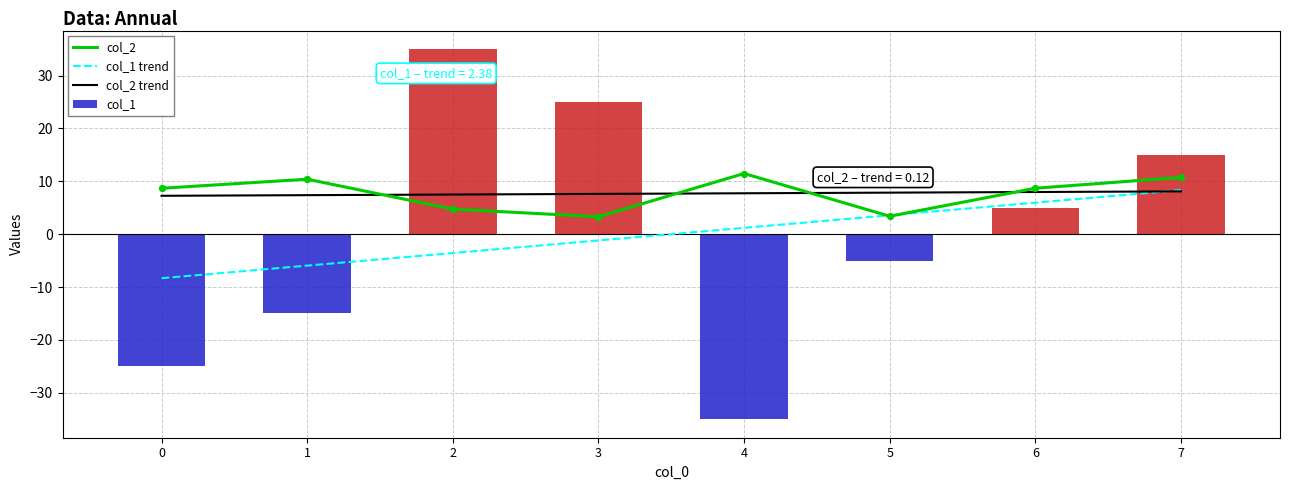

What are all the series names shown in the legend?

col_2, col_1 trend, col_2 trend, col_1